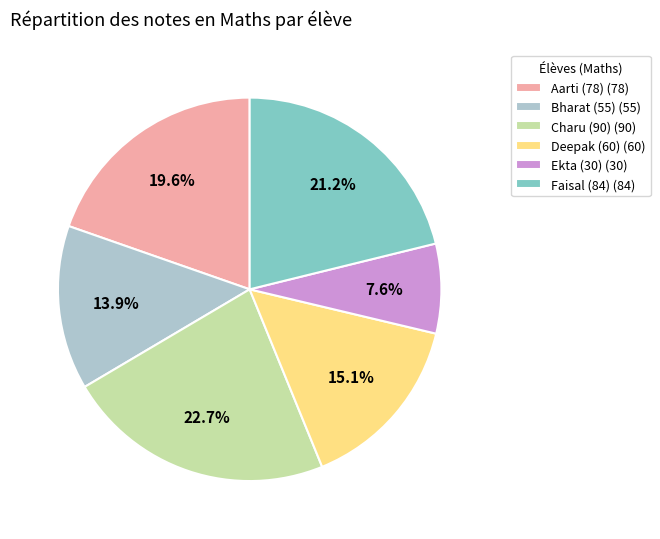

Count the number of slices in the pie.

6